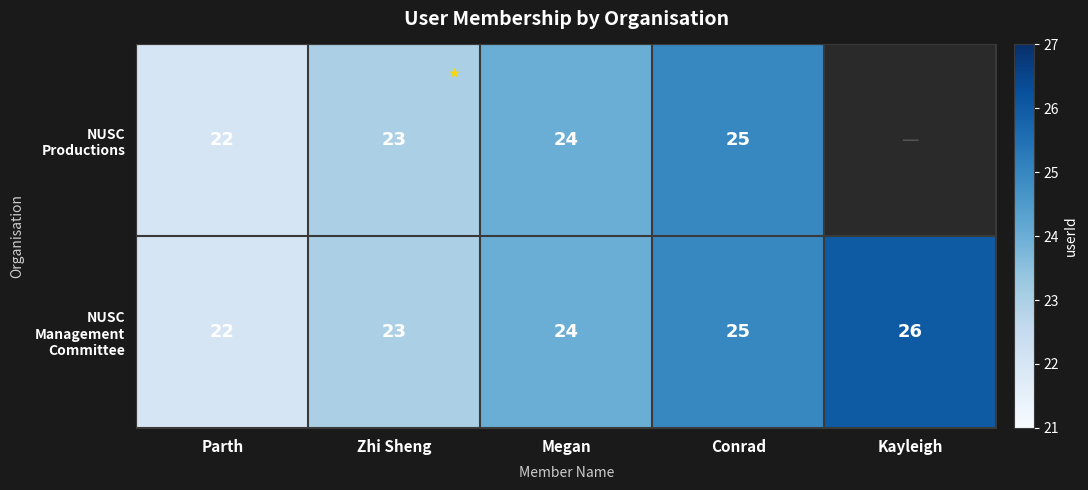

What is the total value across all series at Conrad?

50